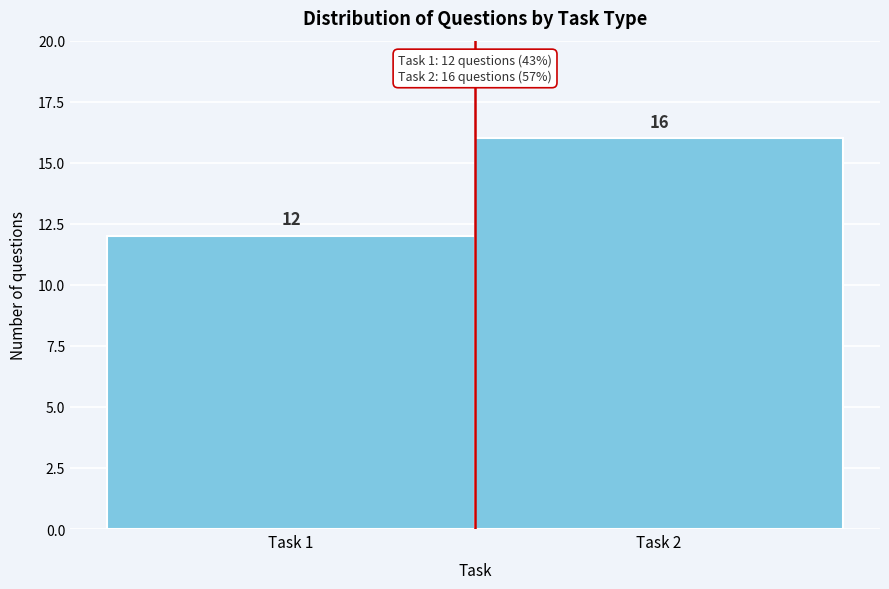

Reading right to left, list all the values displayed in this chart.

Task 2=16	Task 1=12